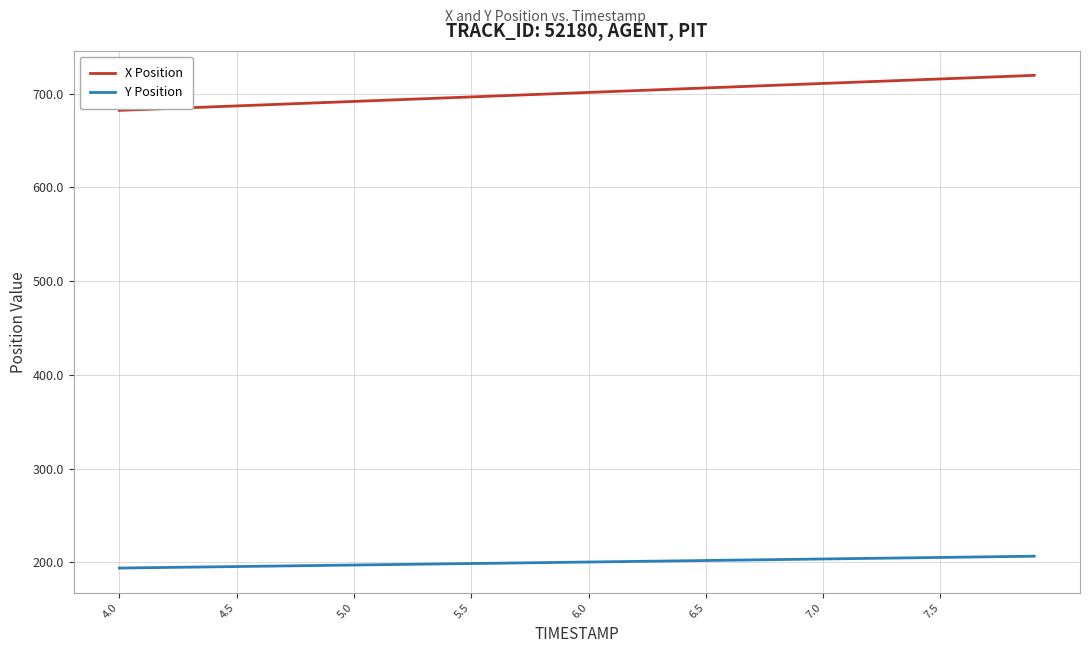

True or false: Y Position and X Position intersect in this chart.

False